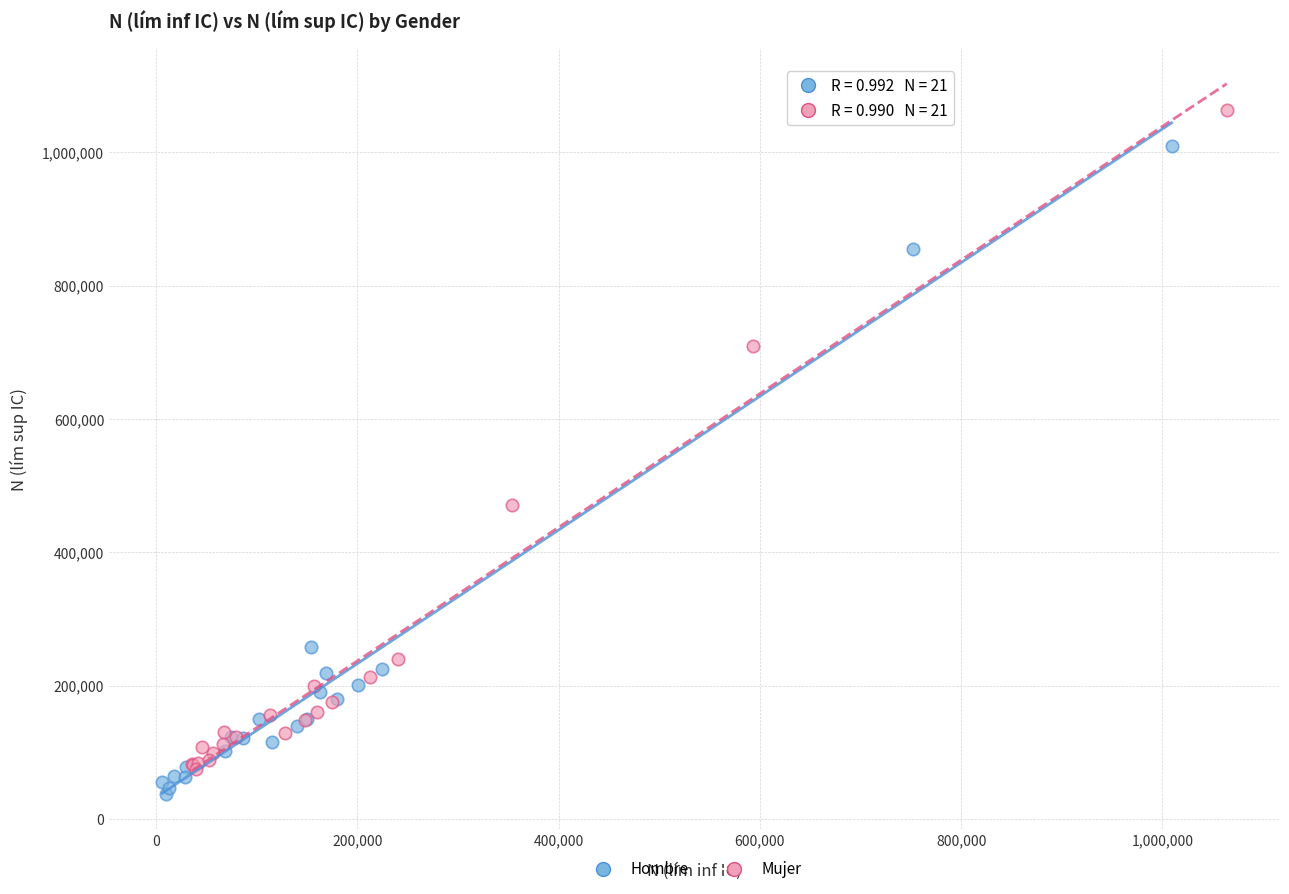

Which series contains the highest Y value?

Mujer